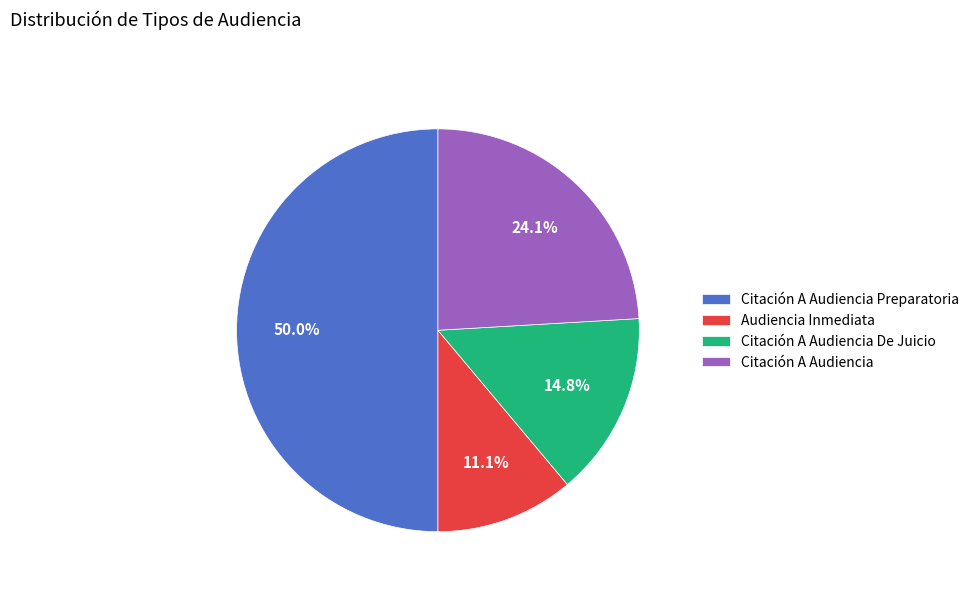

Rank the categories by value from lowest to highest.

Audiencia Inmediata, Citación A Audiencia De Juicio, Citación A Audiencia, Citación A Audiencia Preparatoria